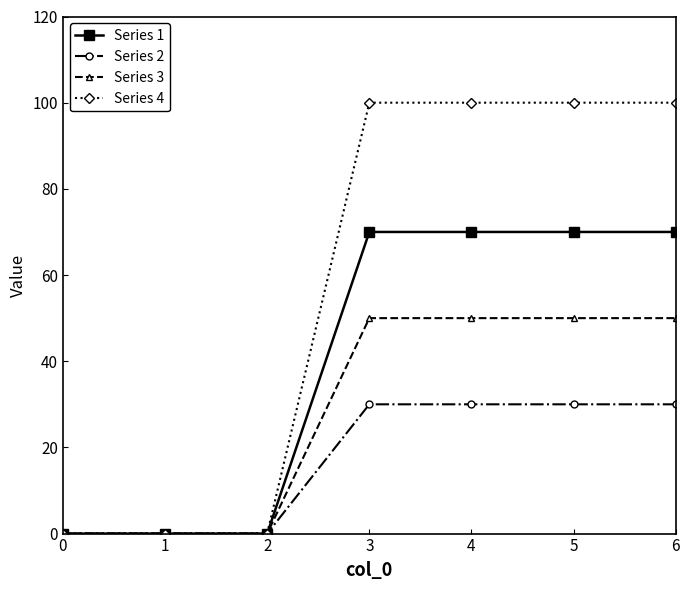

The Series 1 series shows -43 at 0. True or false?

False